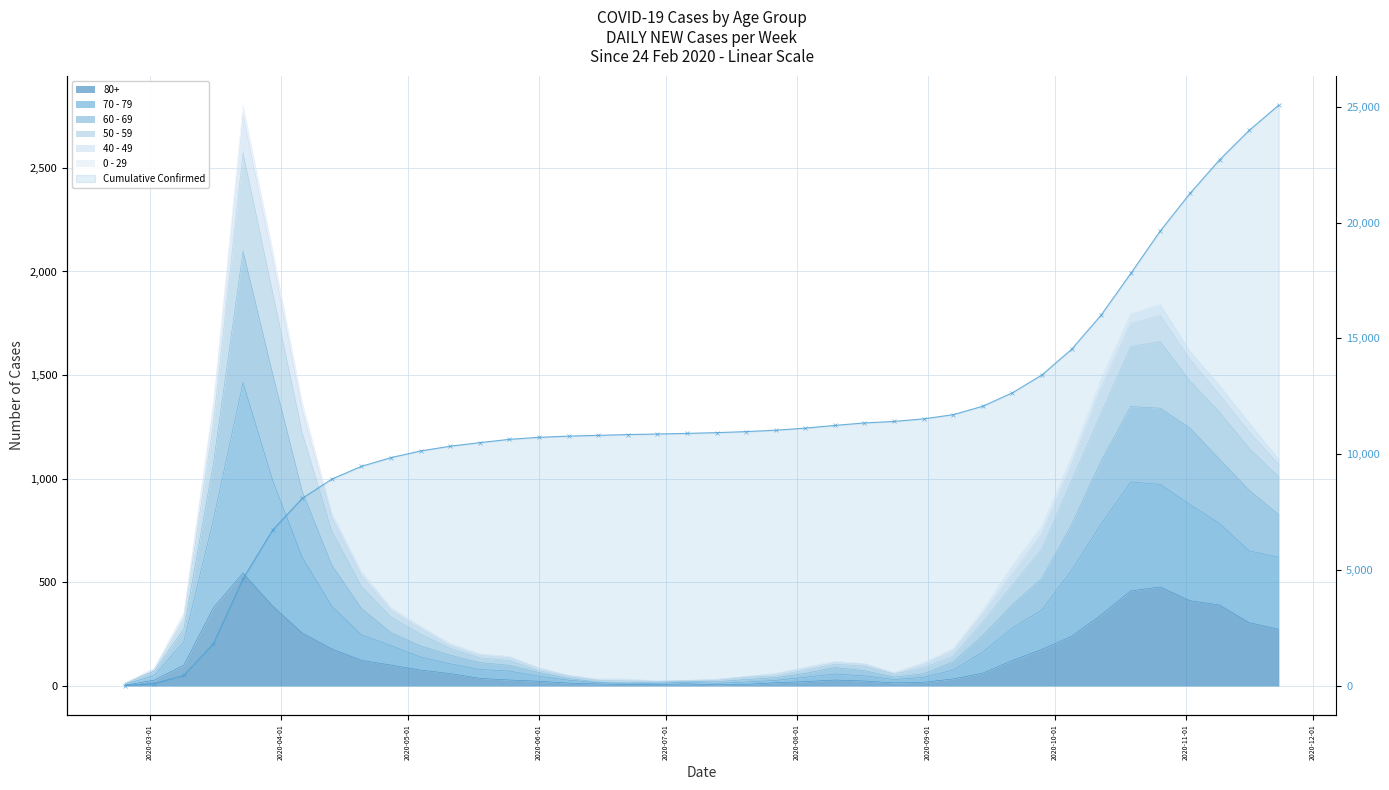

What is the difference between the maximum and minimum values?

25060